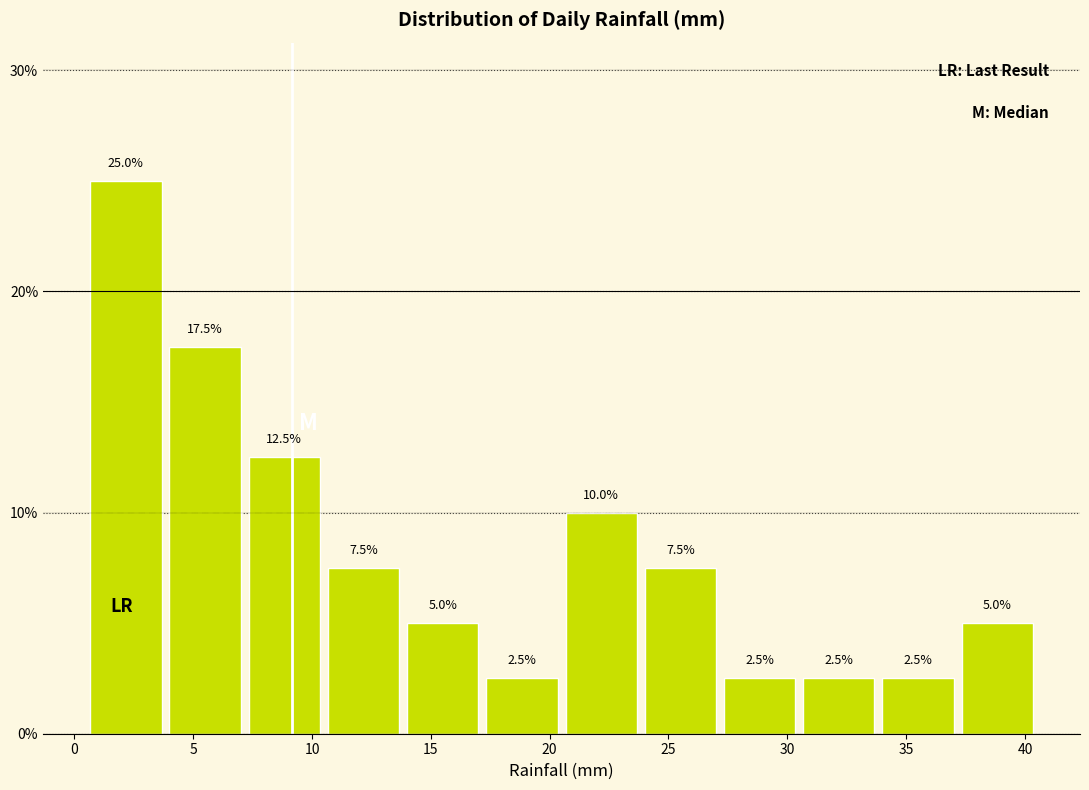

Reading left to right, list every bar in this chart as the range it spans on the x-axis followed by its height. The bar edges are not printed on the chart, so give them approximately, as read against the axis.

0.5 to 4.0: 25.0
4.0 to 7.0: 17.5
7.0 to 10.5: 12.5
10.5 to 14.0: 7.5
14.0 to 17.0: 5.0
17.0 to 20.5: 2.5
20.5 to 24.0: 10.0
24.0 to 27.0: 7.5
27.0 to 30.5: 2.5
30.5 to 34.0: 2.5
34.0 to 37.0: 2.5
37.0 to 40.5: 5.0